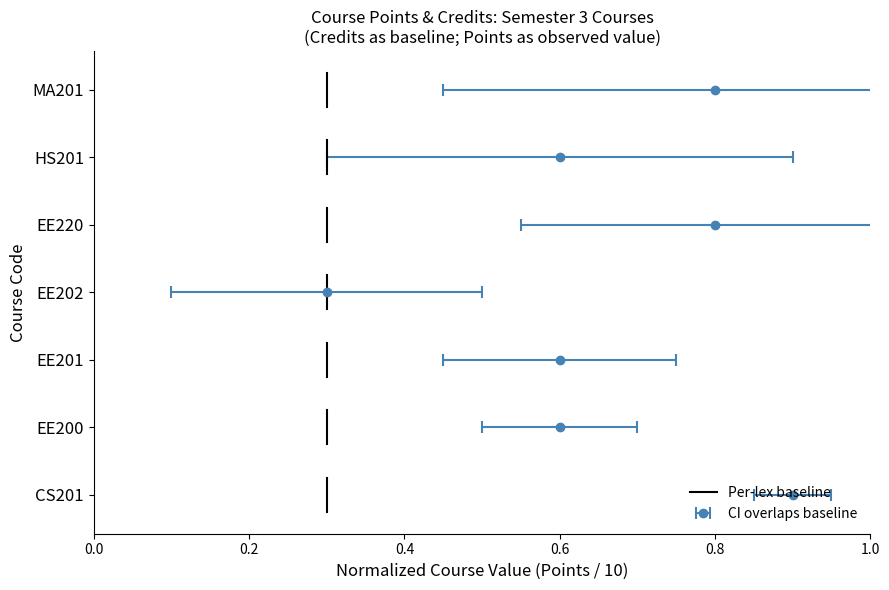

How many lines are shown in the chart?

1